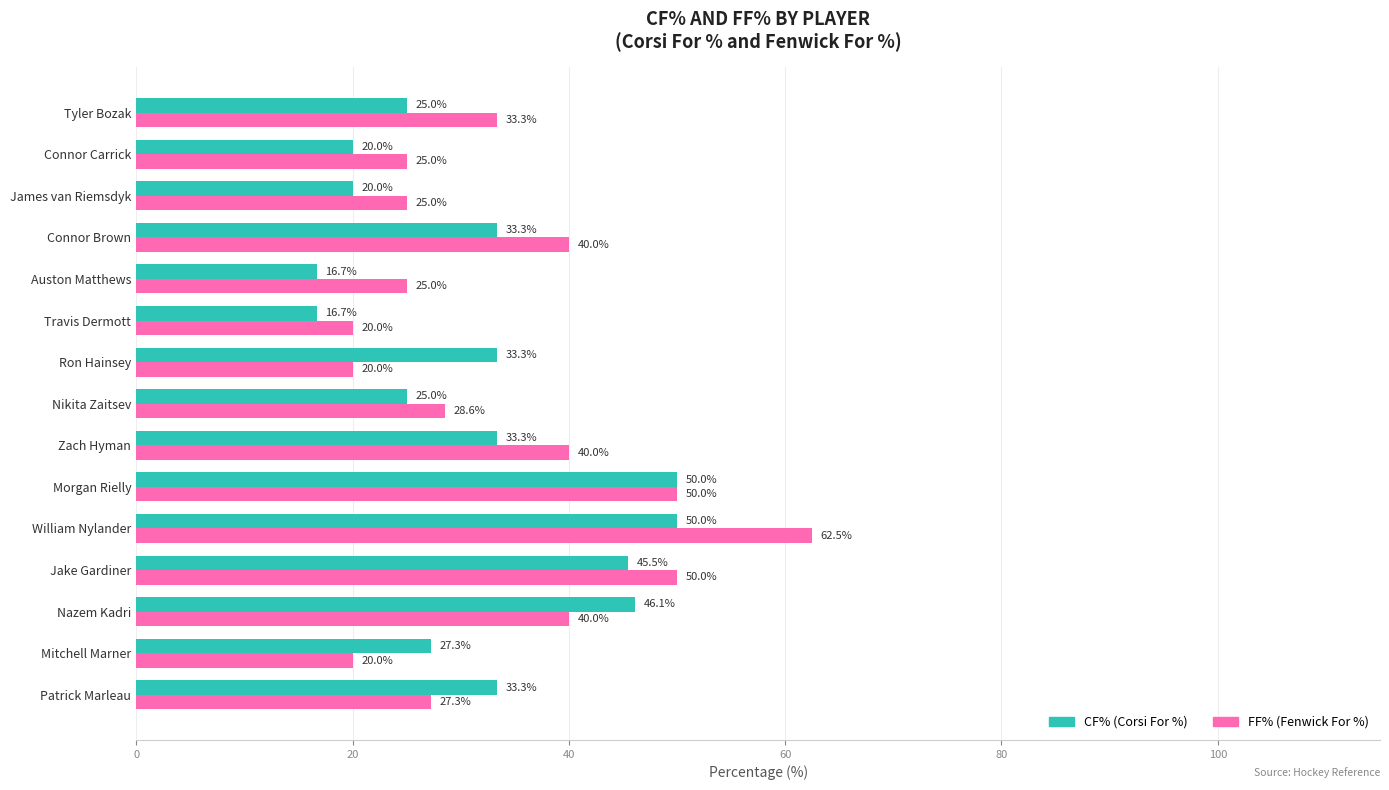

At which category is the sum across all series the highest?

William Nylander